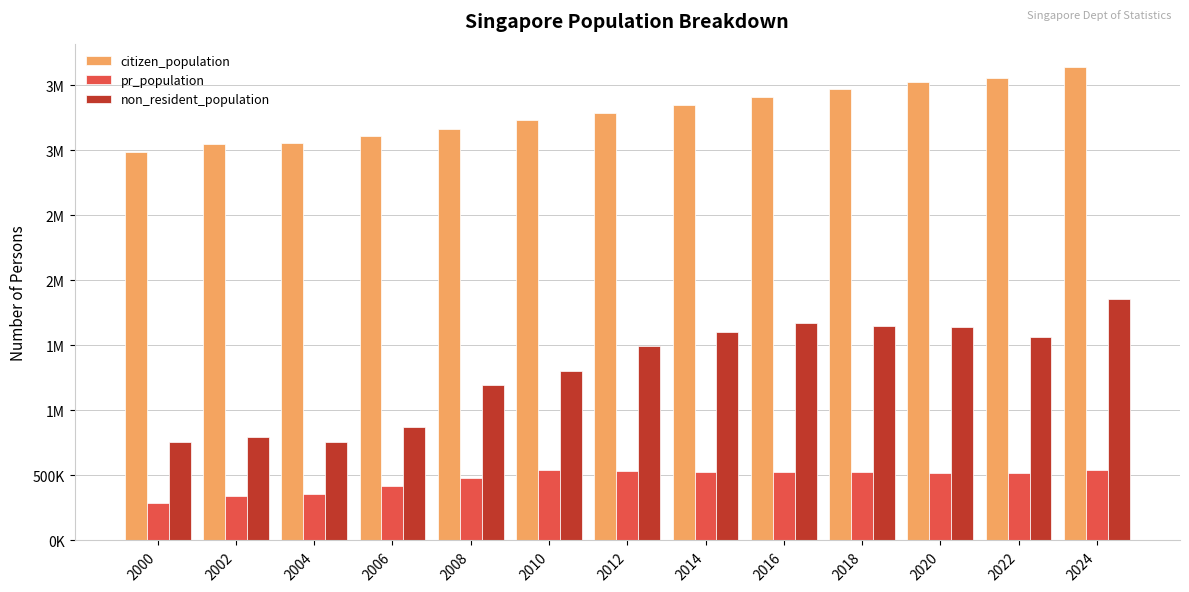

What are all the series names shown in the legend?

citizen_population, pr_population, non_resident_population